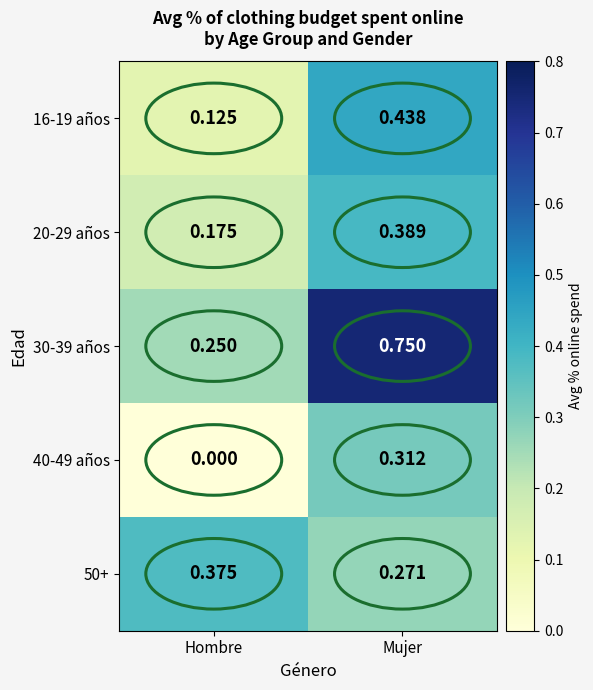

At which label is 50+ closest to 0?

Mujer